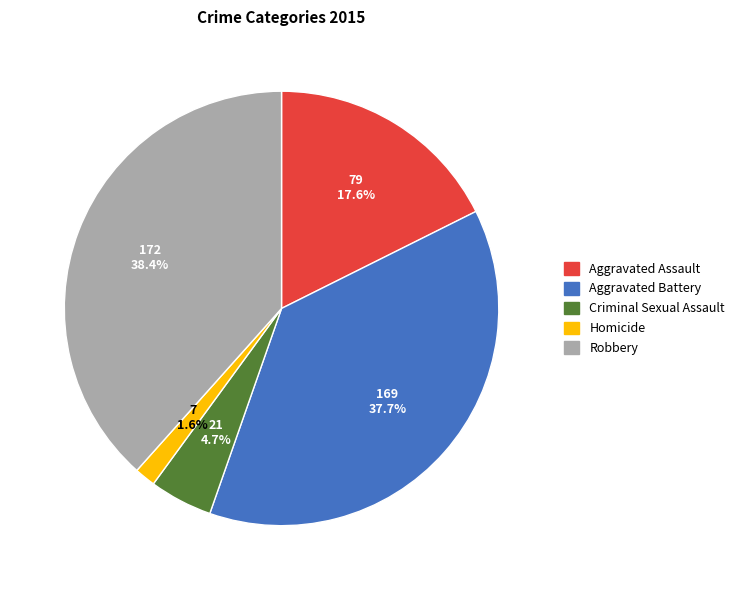

What is the largest slice in the pie chart?

Robbery